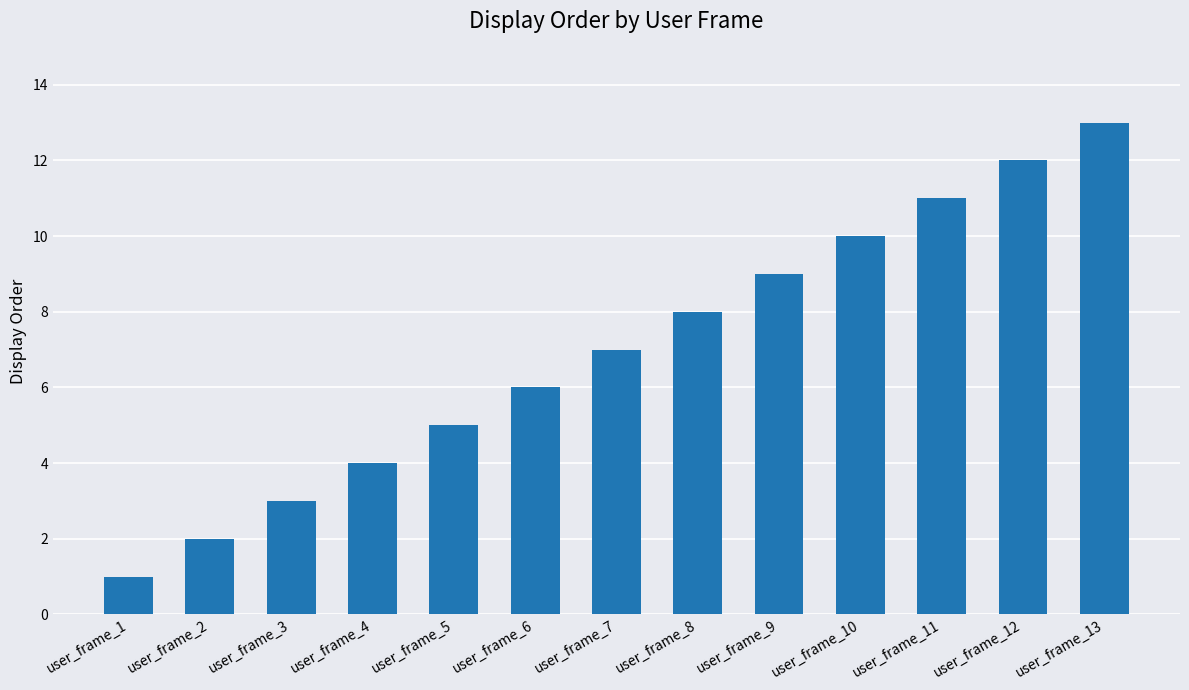

Reading left to right, transcribe all the data shown in this chart.

user_frame_1=1	user_frame_2=2	user_frame_3=3	user_frame_4=4	user_frame_5=5	user_frame_6=6	user_frame_7=7	user_frame_8=8	user_frame_9=9	user_frame_10=10	user_frame_11=11	user_frame_12=12	user_frame_13=13